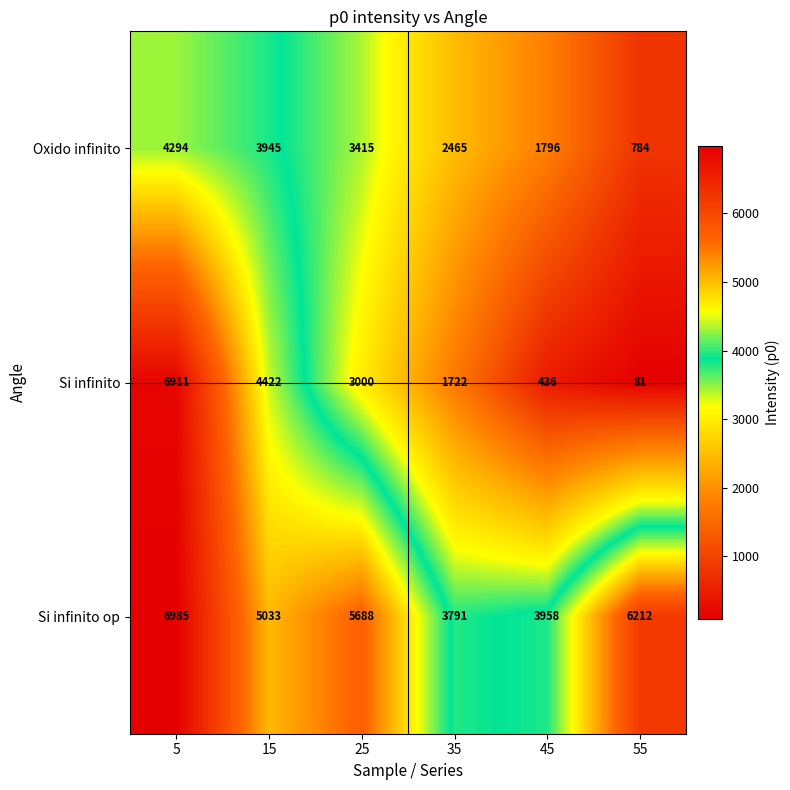

At how many categories does at least one series exceed 470?

6